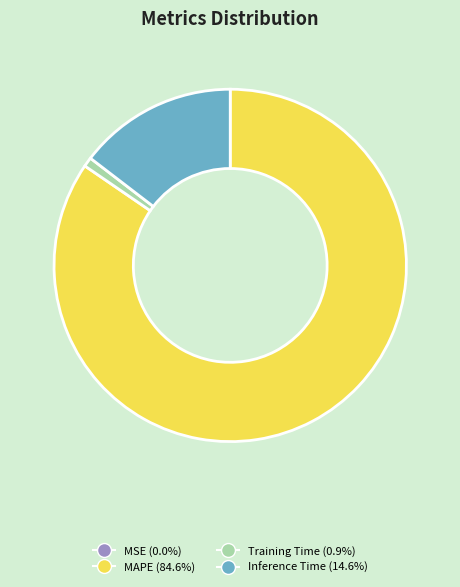

Is there any slice that represents more than half of the pie?

Yes